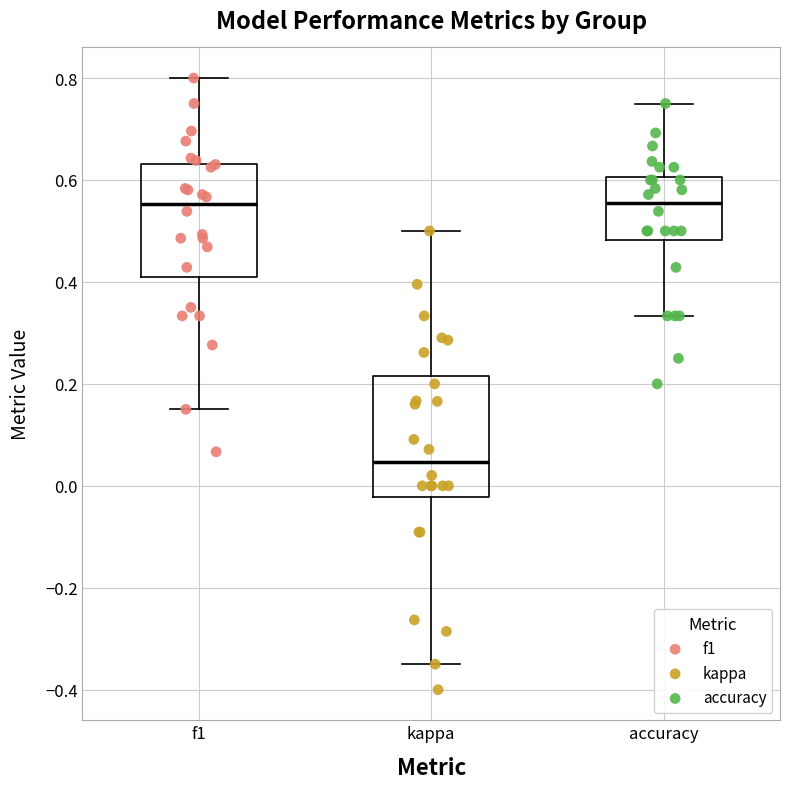

Reading left to right, transcribe this box plot: for each box, give where its median line is, the range the box spans, and where its two whiskers end, as read against the y-axis. The values are not printed on the chart, so give them approximately, as read against the axis.

f1: median 0.56, box 0.40 to 0.64, whiskers 0.16 to 0.80
kappa: median 0.04, box -0.02 to 0.22, whiskers -0.34 to 0.50
accuracy: median 0.56, box 0.48 to 0.60, whiskers 0.34 to 0.76